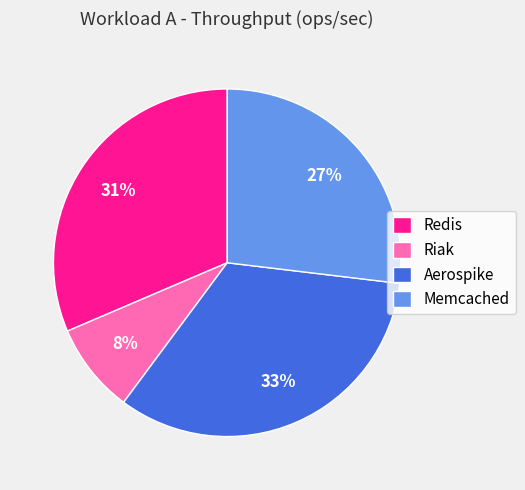

To the nearest percent, what is the difference between the largest and smallest slice percentages?

25%